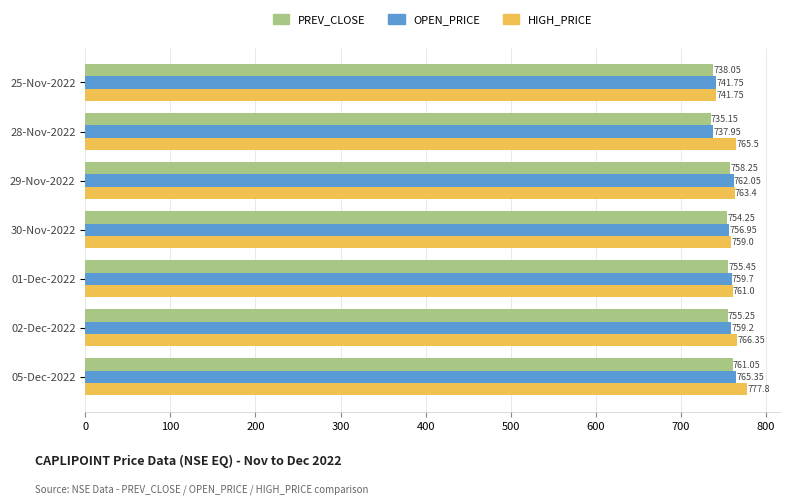

At how many categories does at least one series exceed 741?

7